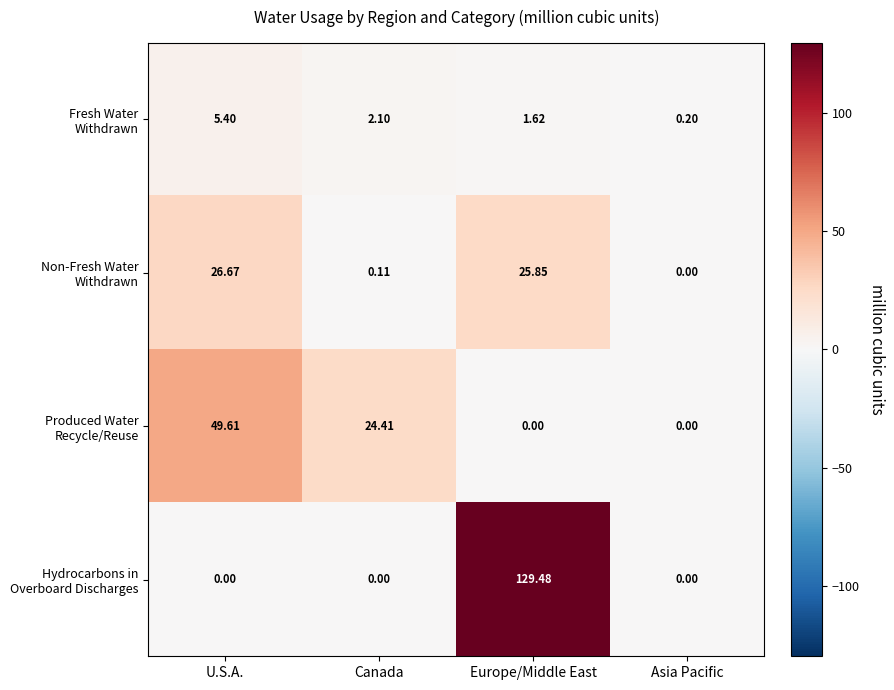

At which category is the sum across all series the highest?

Europe/Middle East